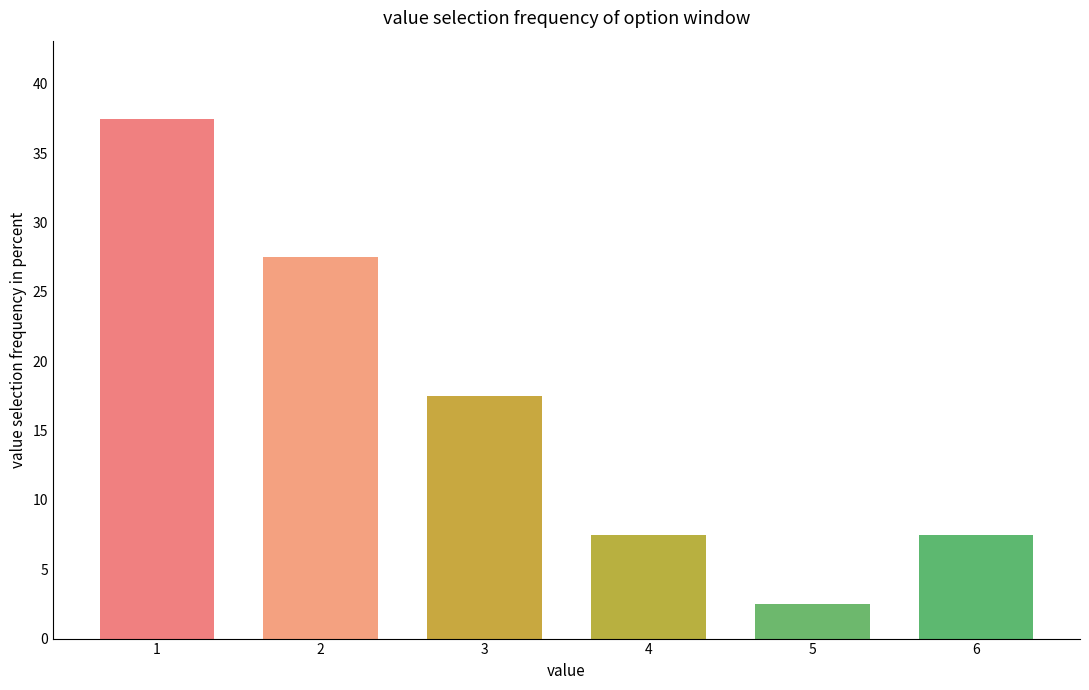

What is the difference between the maximum and second lowest values?

30.0